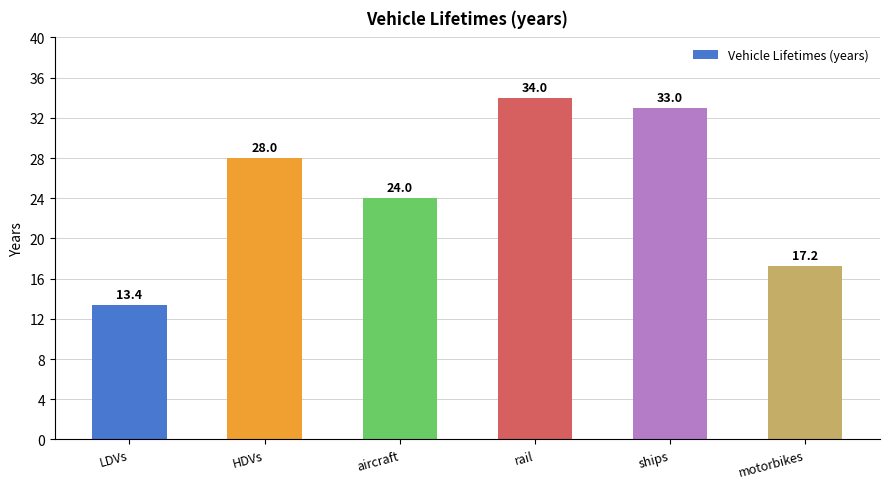

What is the average value?

24.9